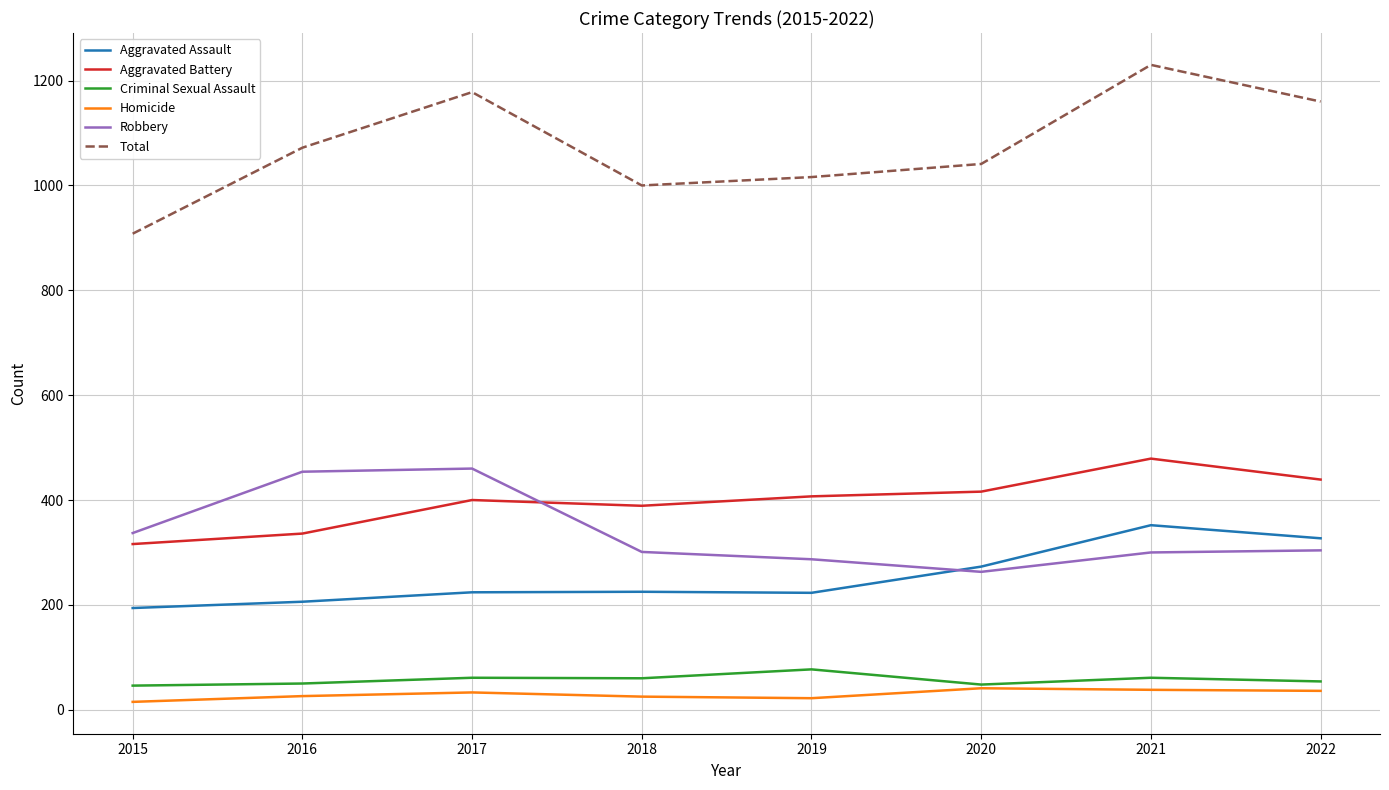

Which series has the widest spread of values?

Total